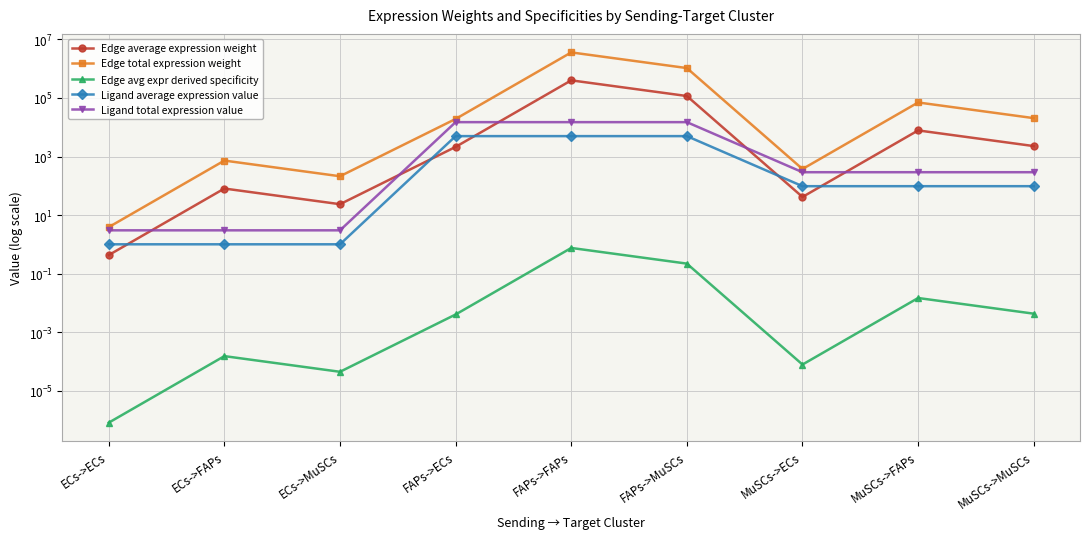

What is the sum of the Edge total expression weight values at MuSCs->ECs and MuSCs->MuSCs?

20820.0